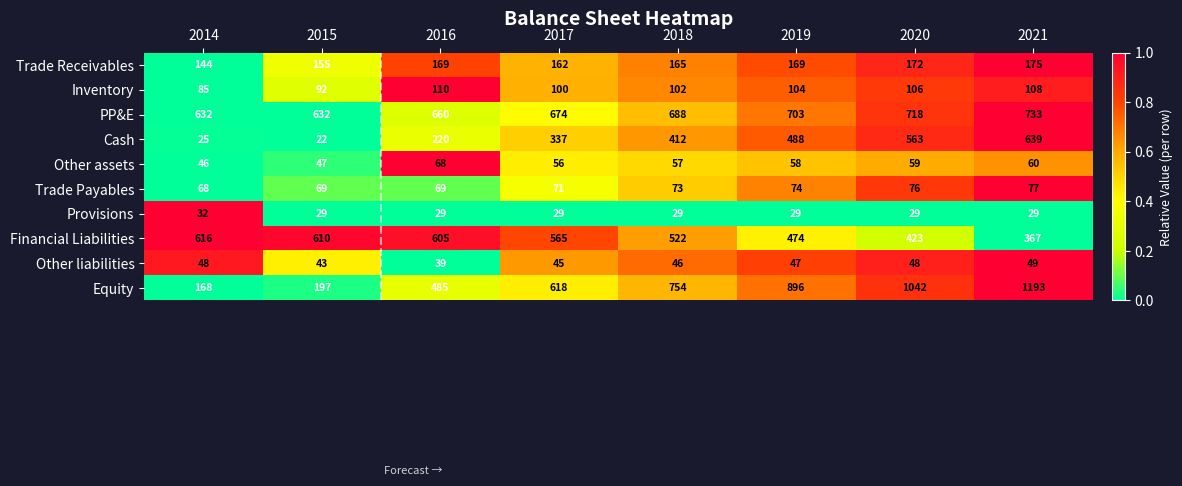

What is the maximum value for Equity?

1193